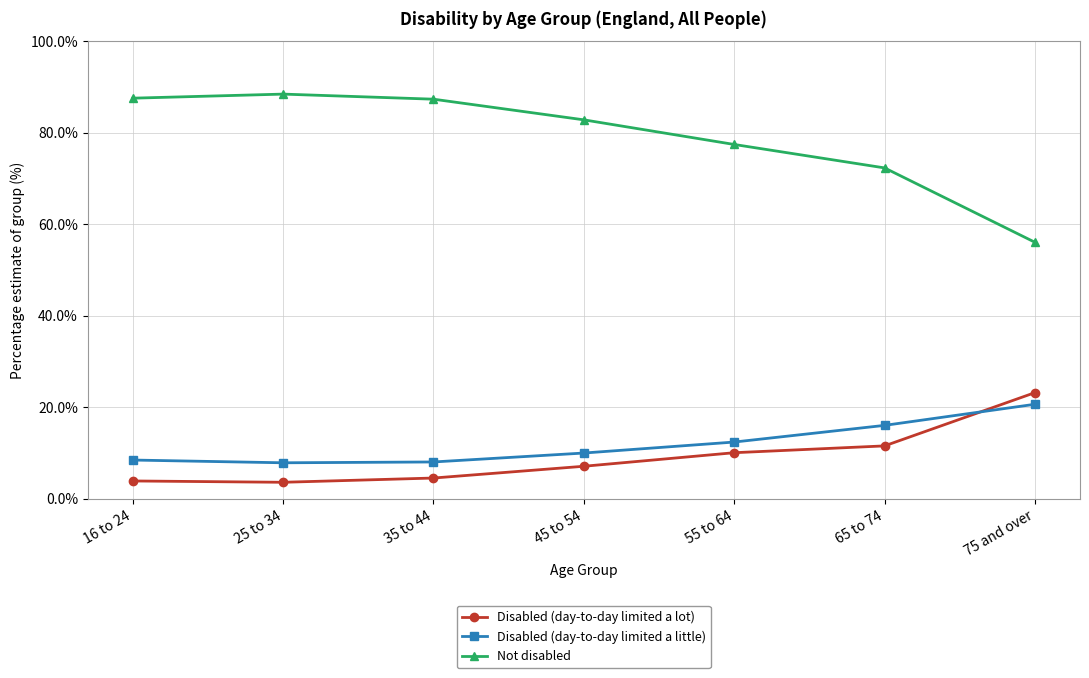

What is the spread (max minus min) of values at 45 to 54?

75.7